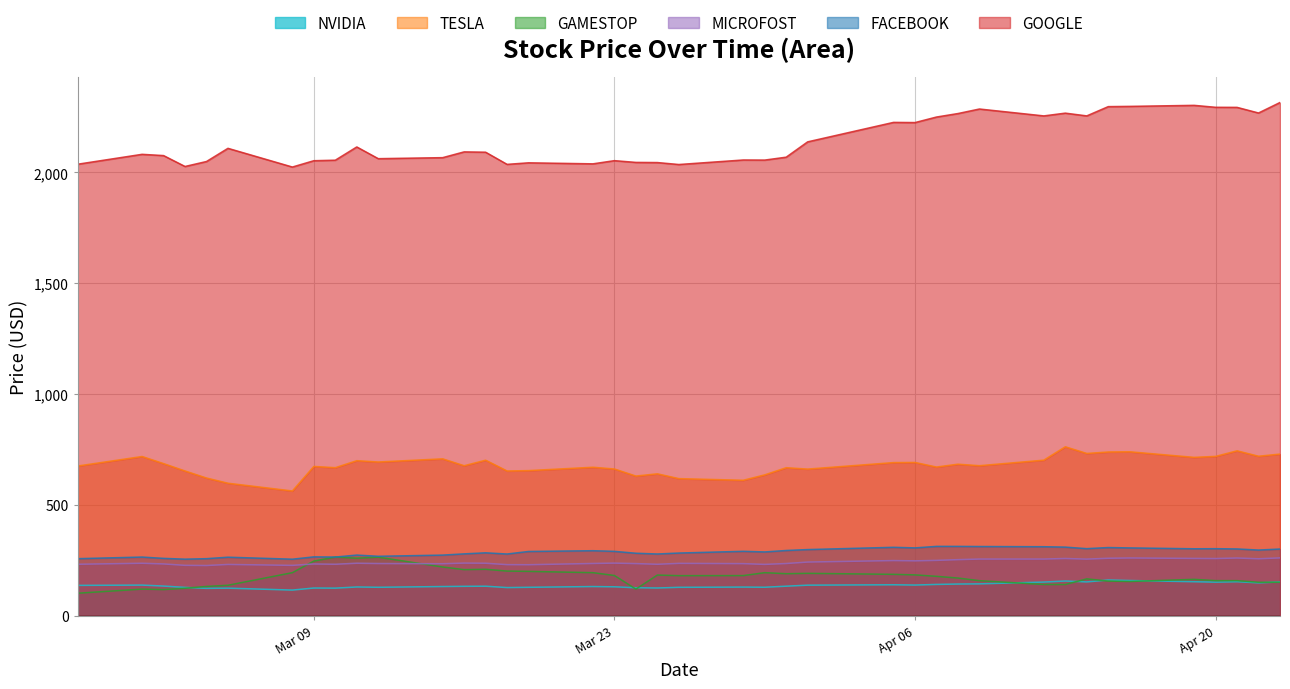

Which series has the largest total across all categories?

GOOGLE